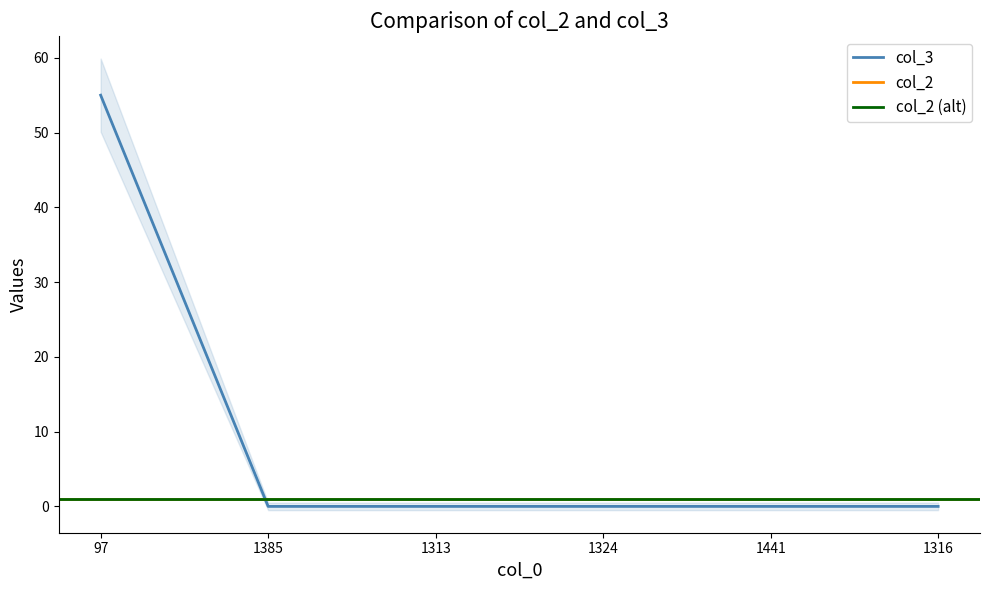

True or false: the data has more than 0 interior local peaks.

False